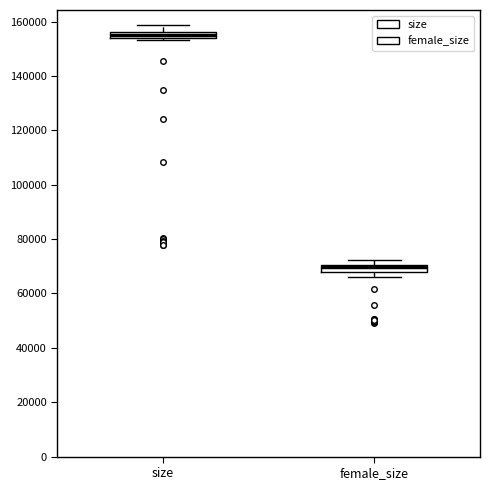

Which box's median line is the lowest?

female_size